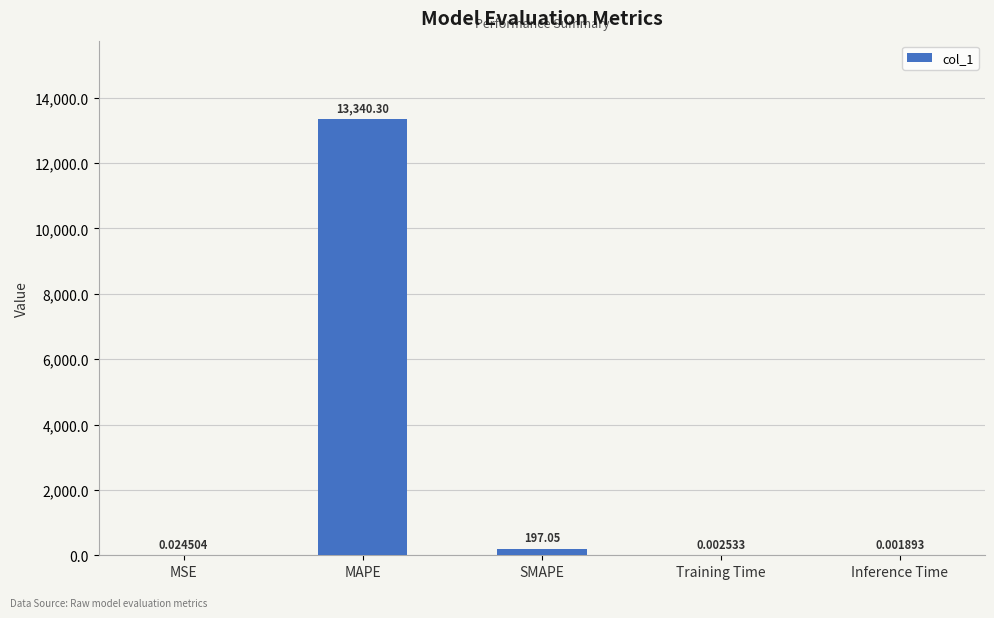

What is the difference between the values at Inference Time and SMAPE?

197.0